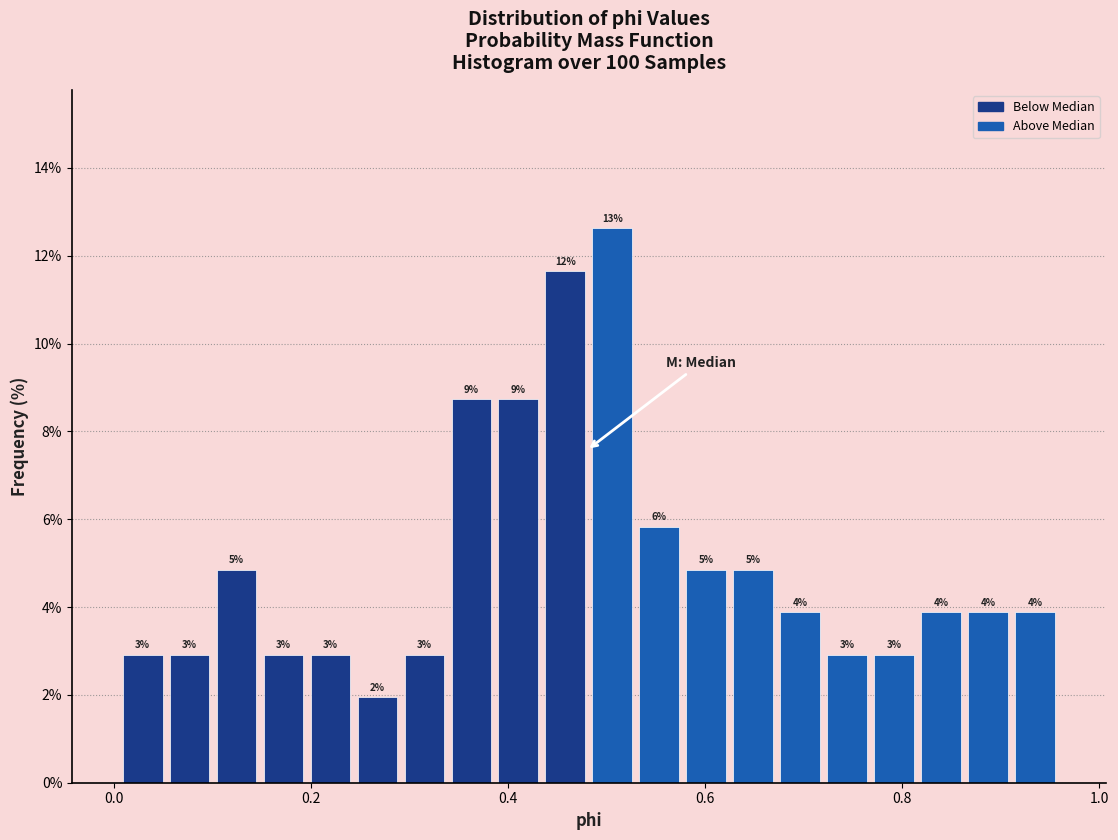

Read against the x-axis, roughly where is the centre of the tallest bar?

0.50